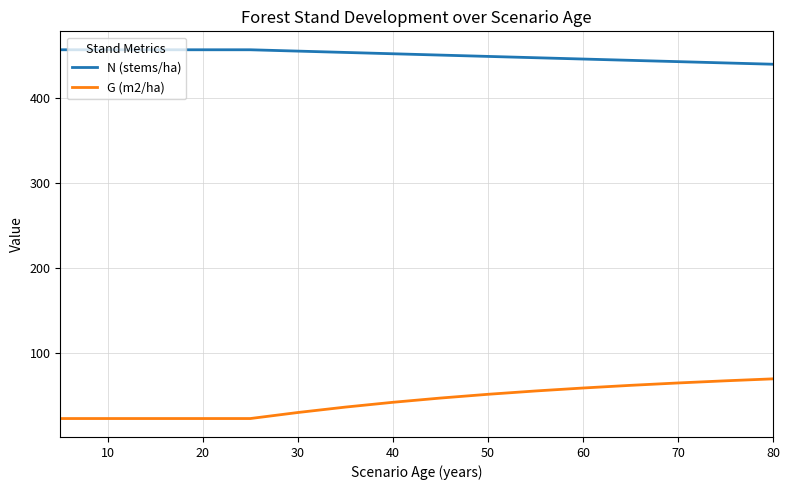

What is the difference between the maximum and minimum values in the N (stems/ha) series?

17.0